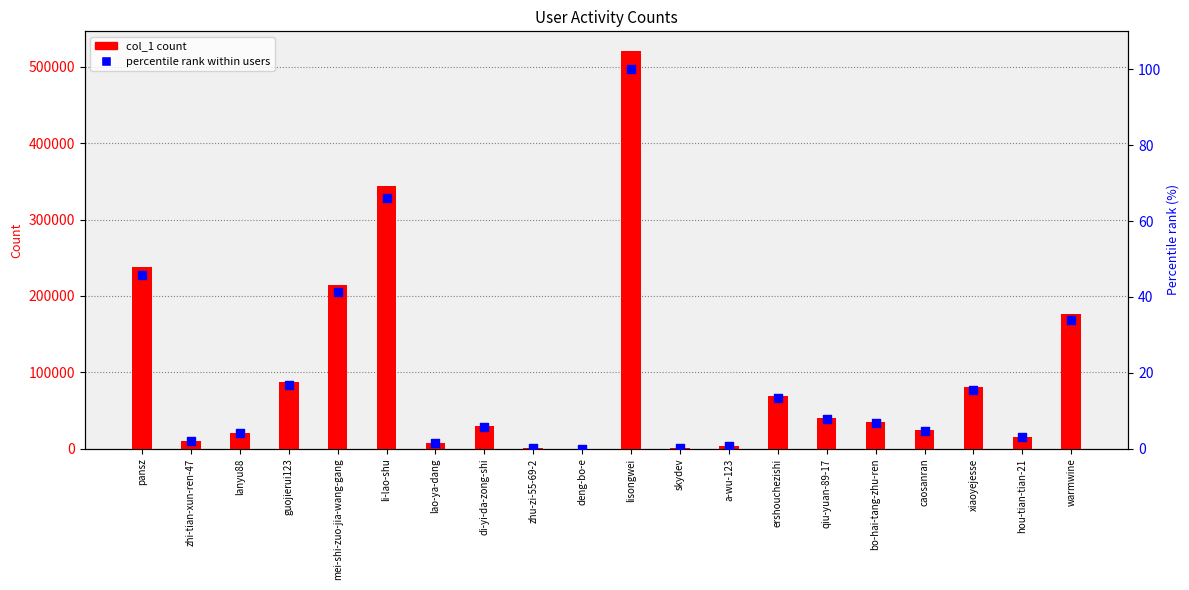

Which series contains the lowest Y value?

percentile rank